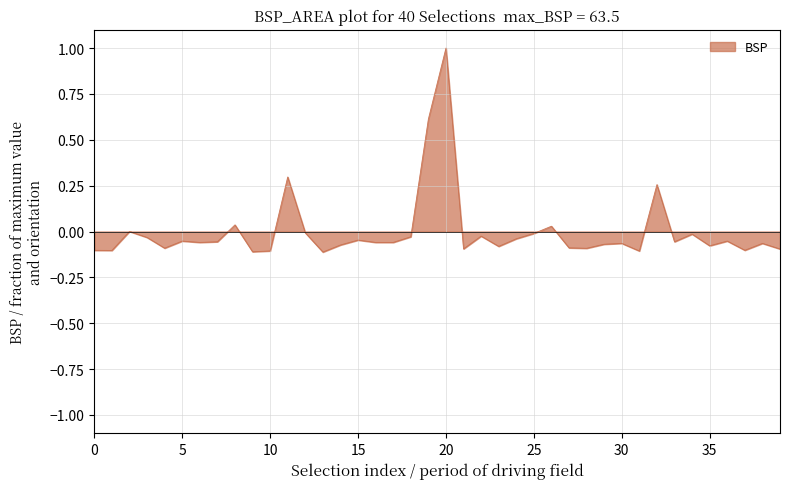

What is the maximum value shown in the chart?

1.0